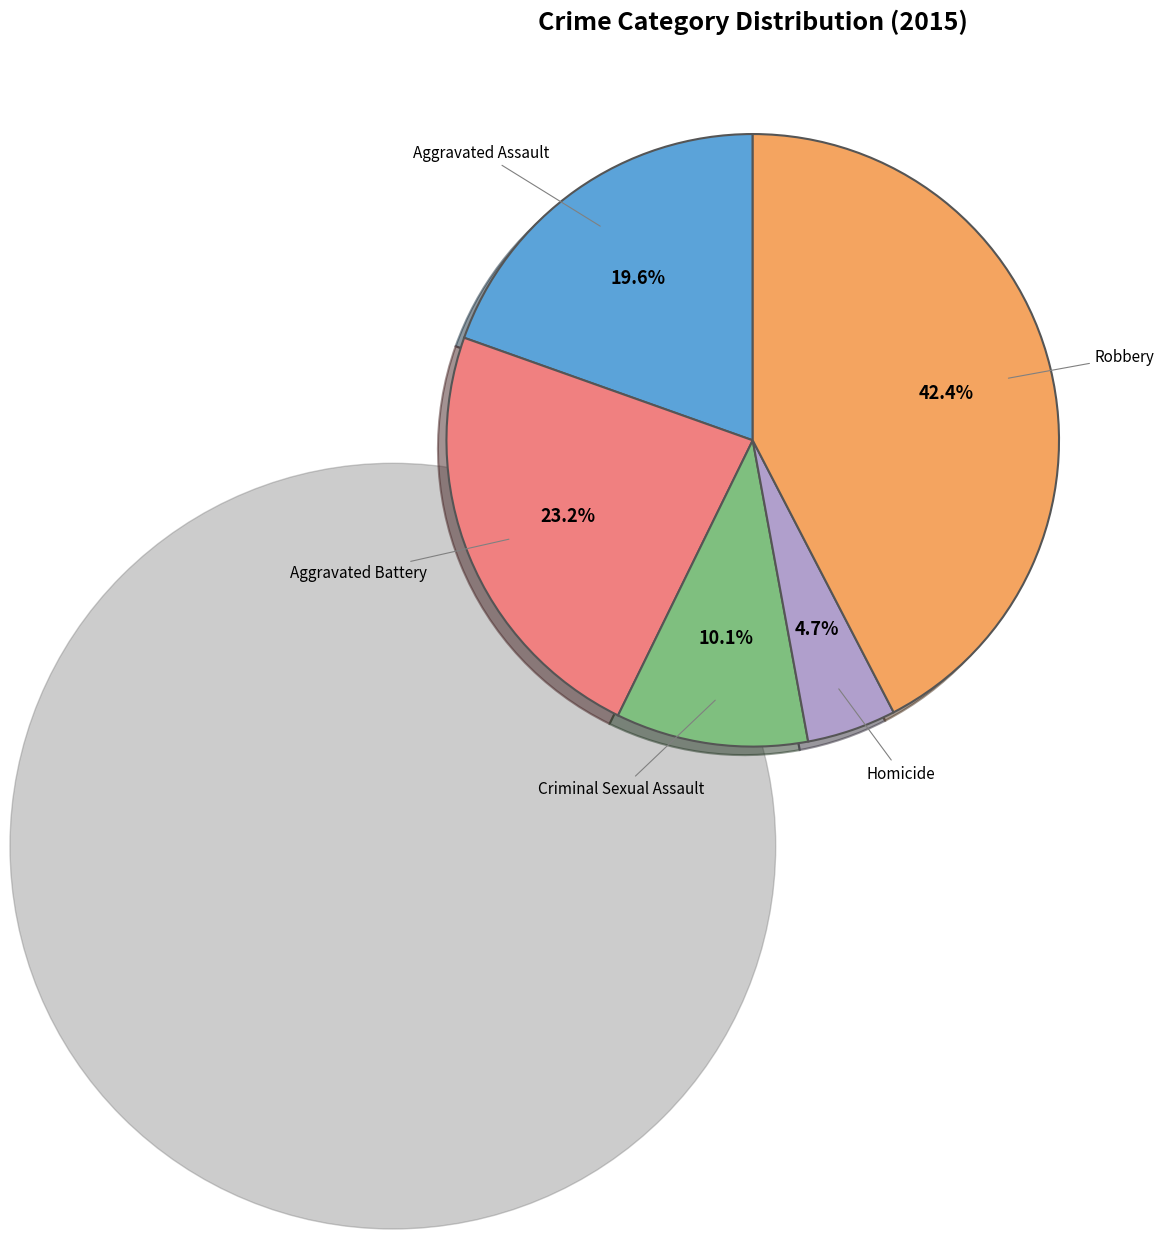

Is there a majority slice in this chart?

No